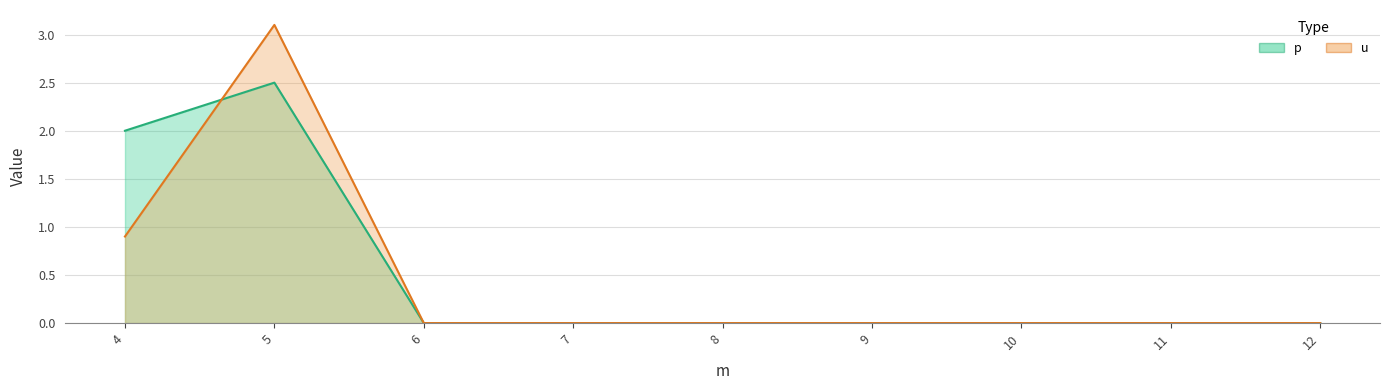

Between 5 and 10, which is larger?

5